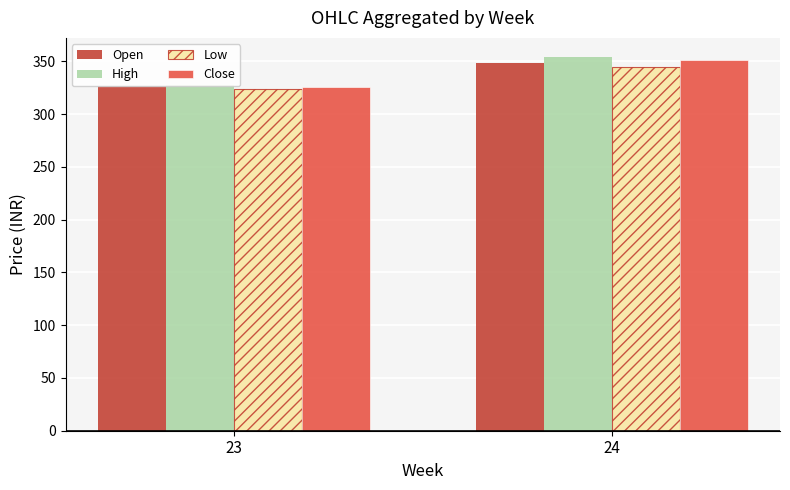

What are all the series names shown in the legend?

Open, High, Low, Close